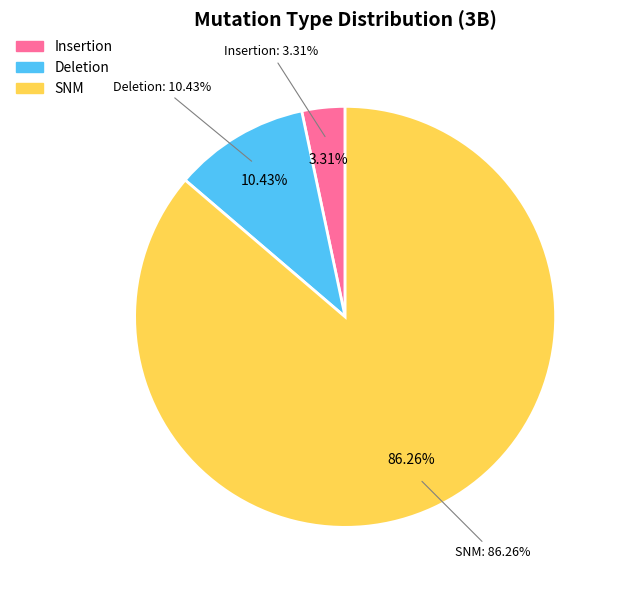

Does Deletion account for over 50% of the chart?

No